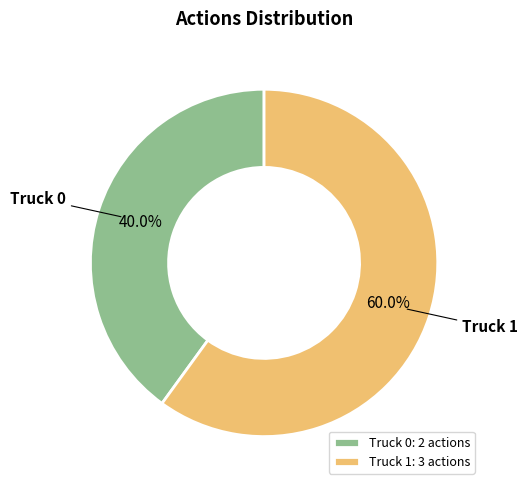

Approximately how many times larger is the value at Truck 1 compared to Truck 0?

1.5